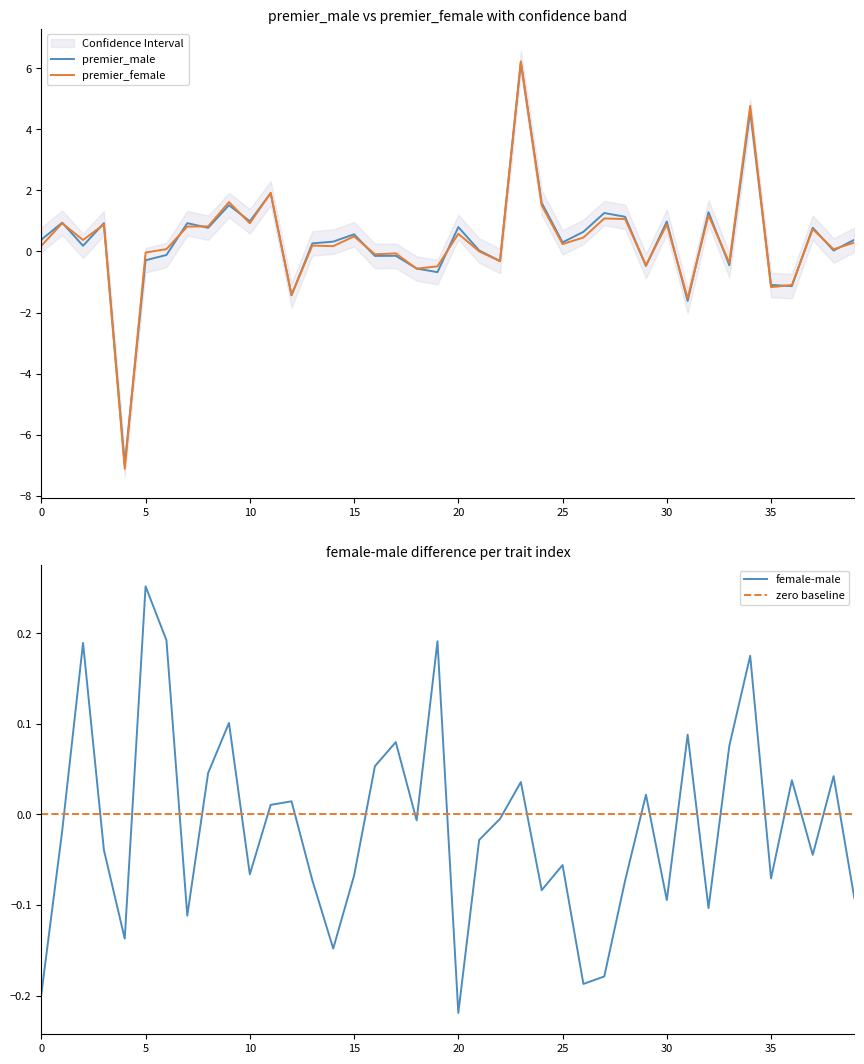

Where is female-male nearest to the value 0?

22